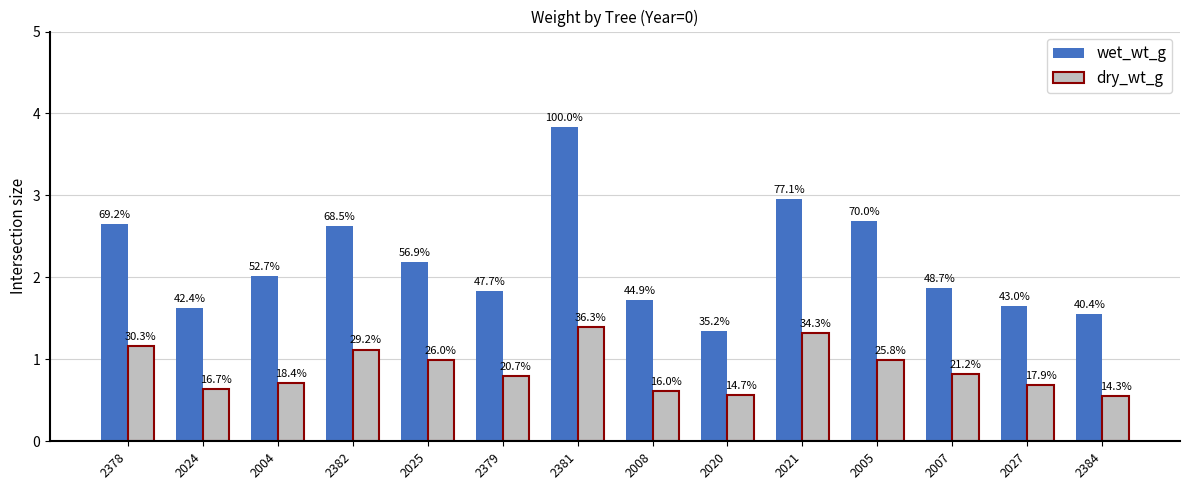

How many groups of bars are there?

14